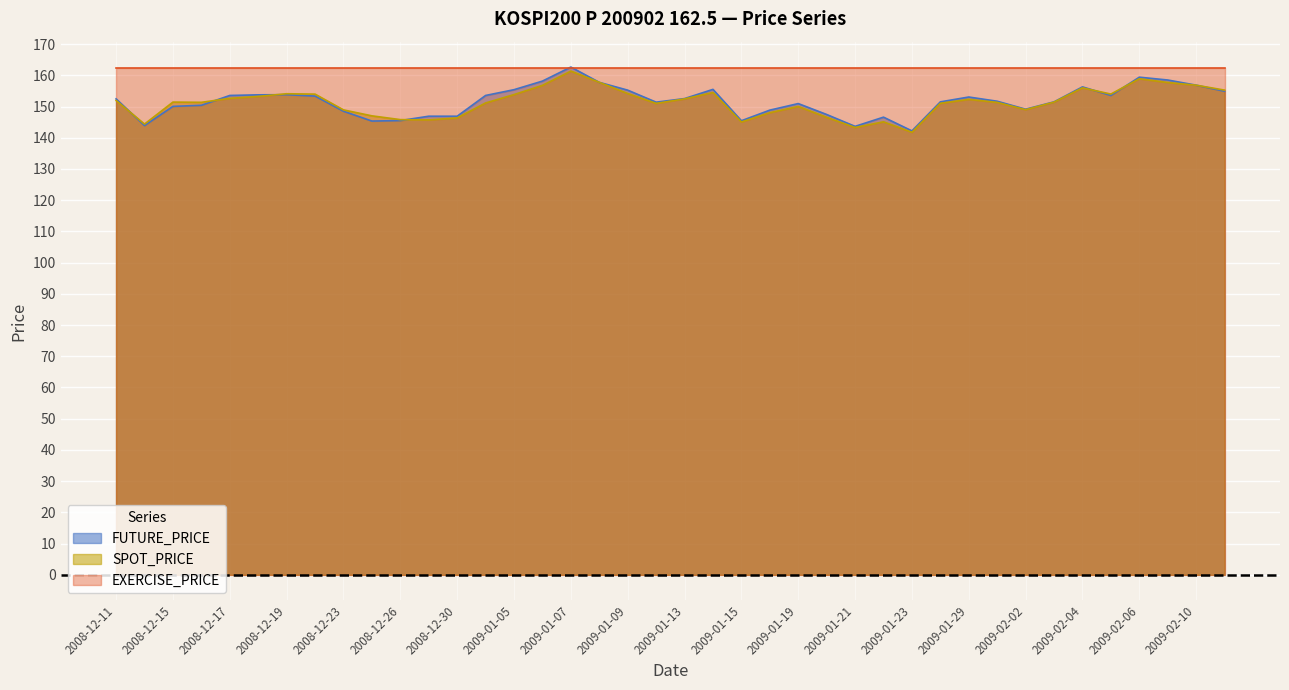

Which series has the widest spread of values?

FUTURE_PRICE